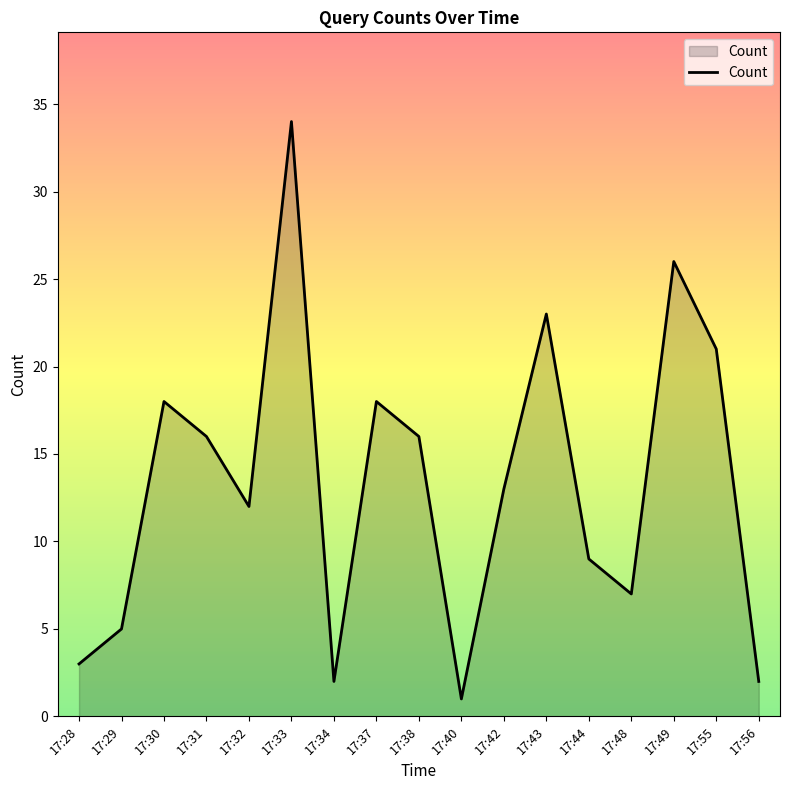

The value at 17:32 is 18. True or false?

False